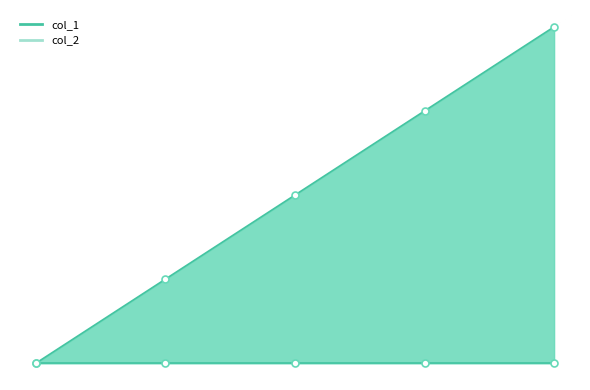

What value does the data have at 1504235824?

1